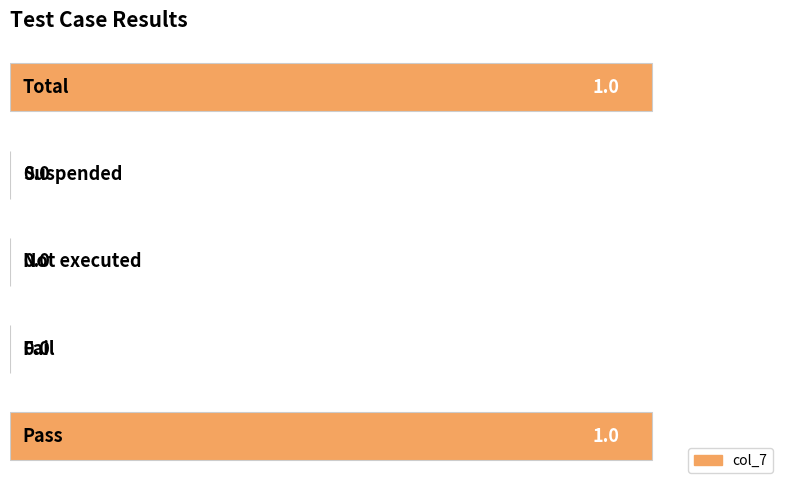

Count the number of categories in the chart.

5